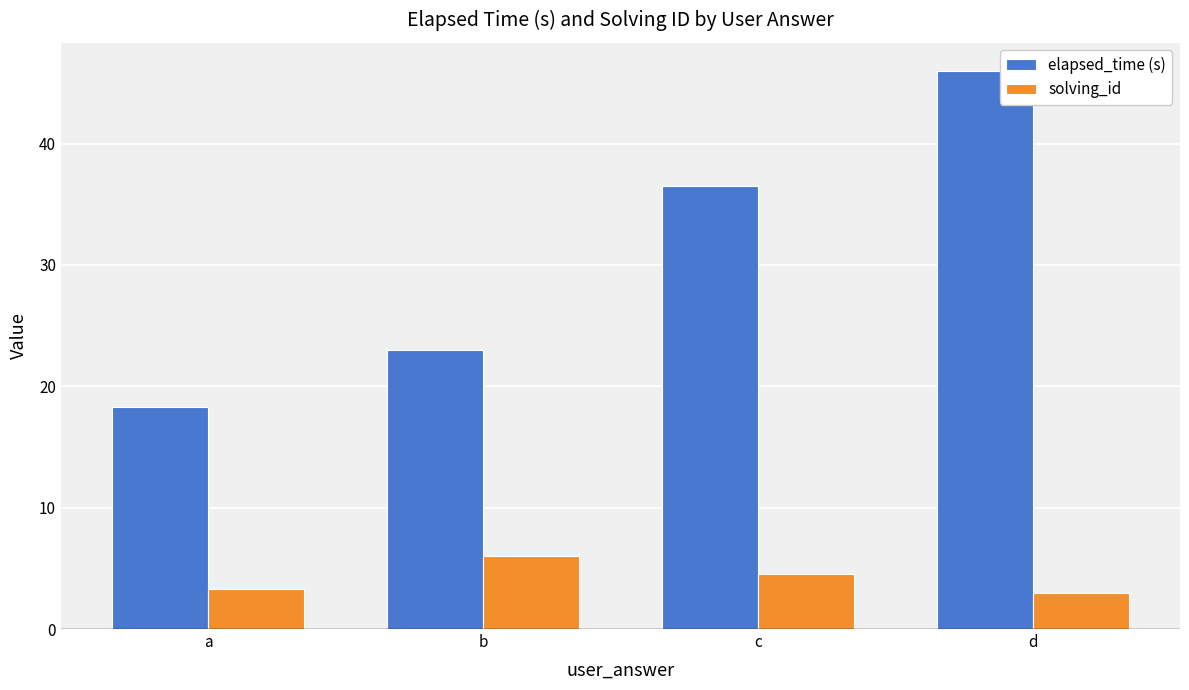

Rank the series by their maximum value, from lowest to highest.

solving_id, elapsed_time (s)